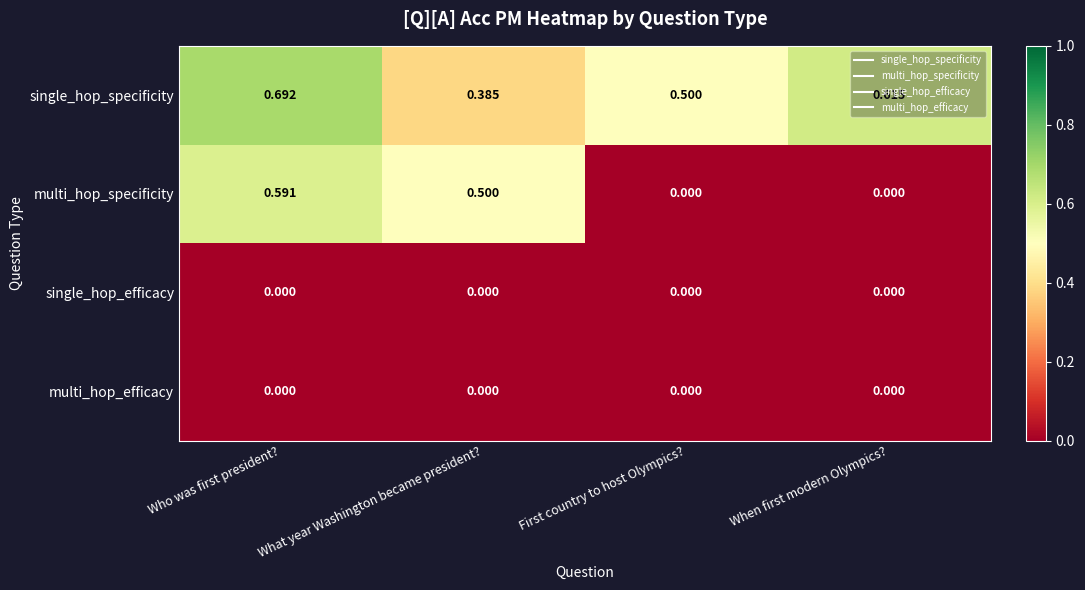

At which category is the sum across all series the highest?

Who was first president?